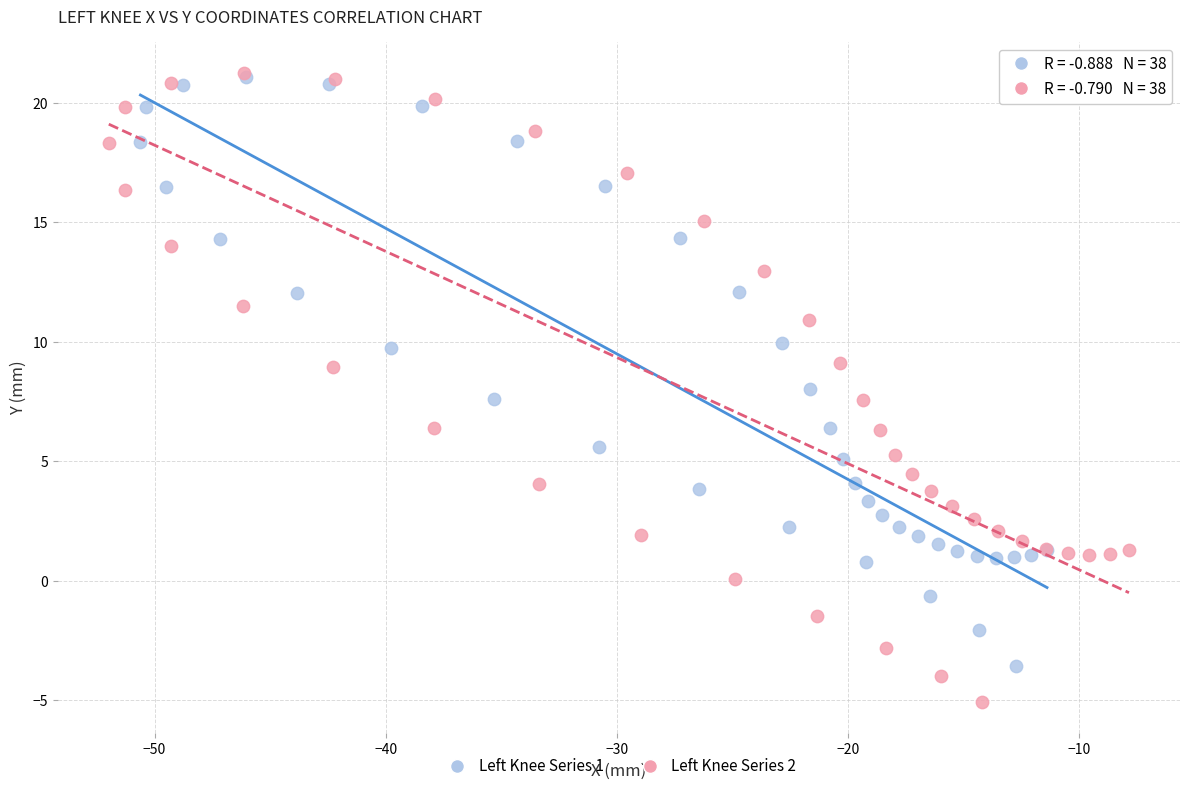

Which series has the largest Y range (max minus min)?

Left Knee Series 2